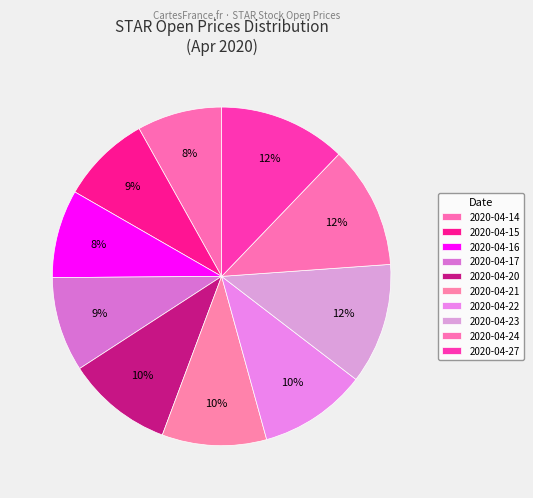

To the nearest percent, what portion does 2020-04-22 represent?

10%